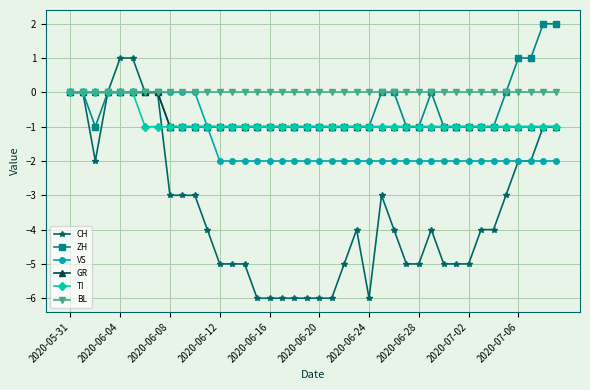

Which series has the largest total across all categories?

BL